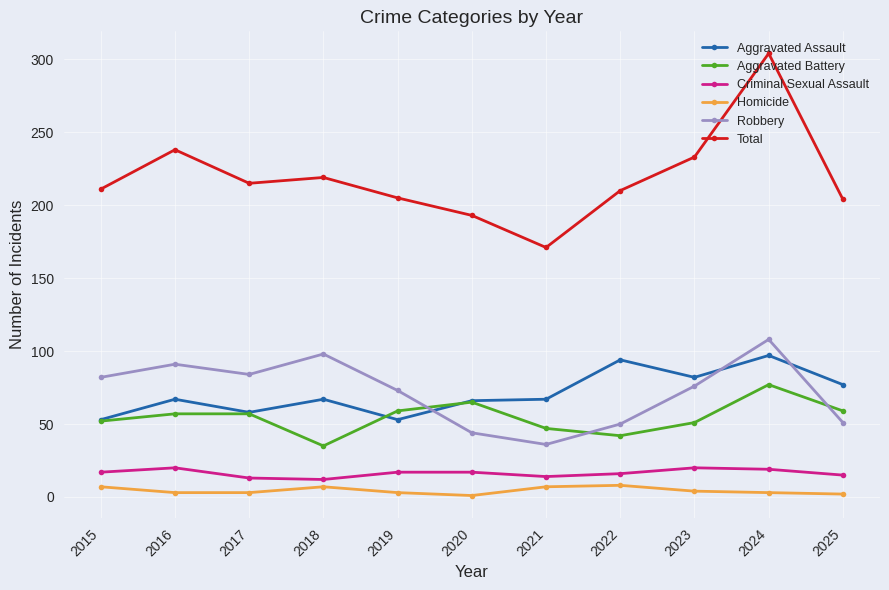

What is the maximum value shown in the chart?

304